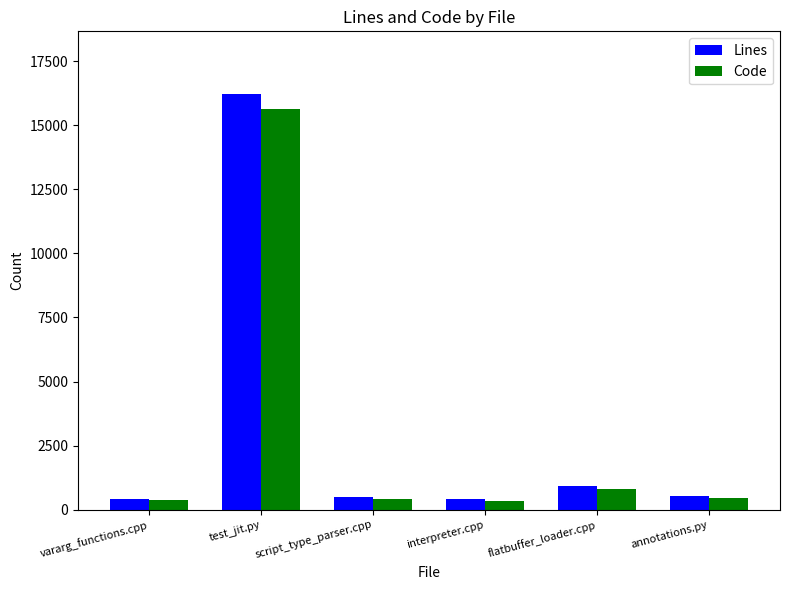

What is the difference between the second highest and second lowest values in the Lines series?

509